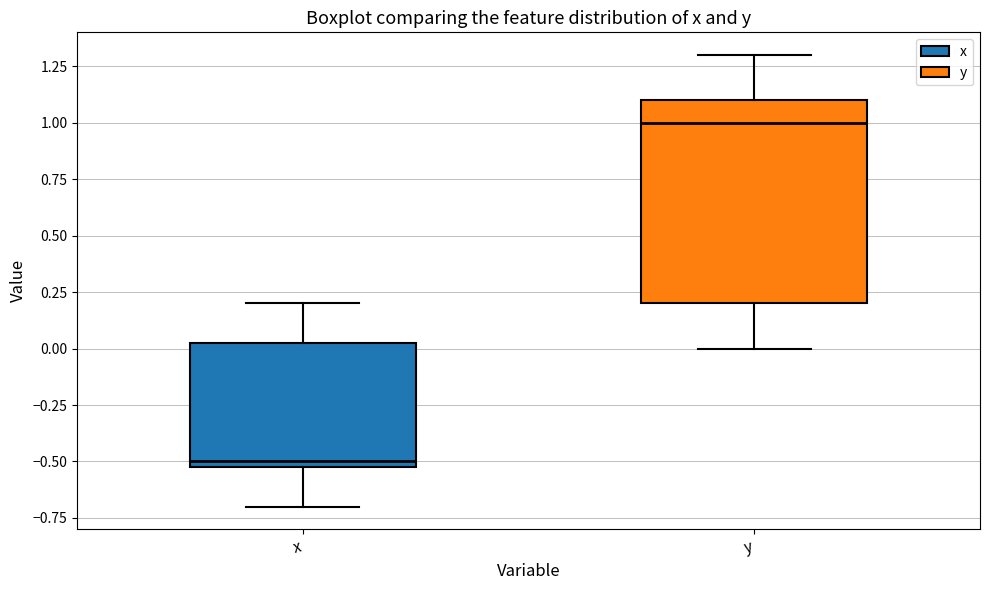

Where does the upper whisker of the box for y end on the y-axis? The values are not printed on the chart, so give them approximately, as read against the axis.

1.30